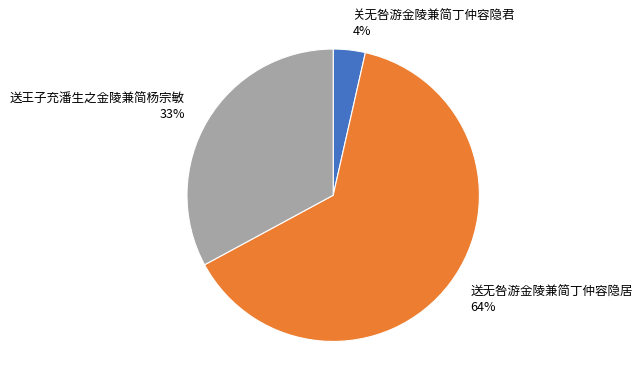

How many slices are in this pie chart?

3